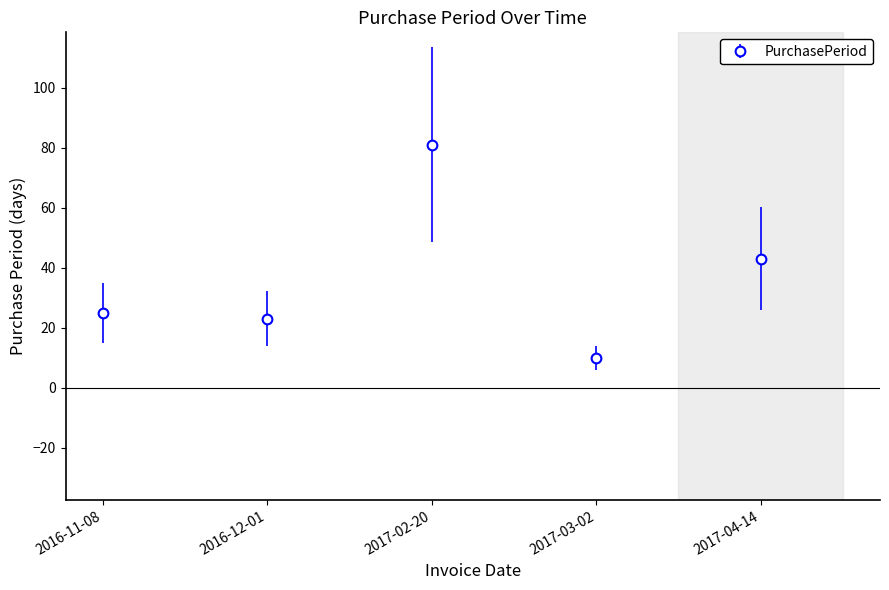

How many categories are shown in the chart?

5